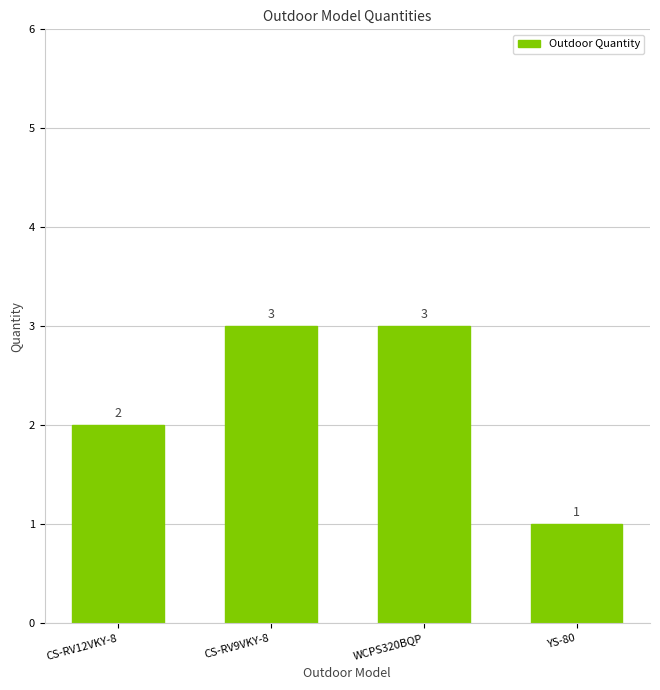

What is the difference between the maximum and minimum values?

2